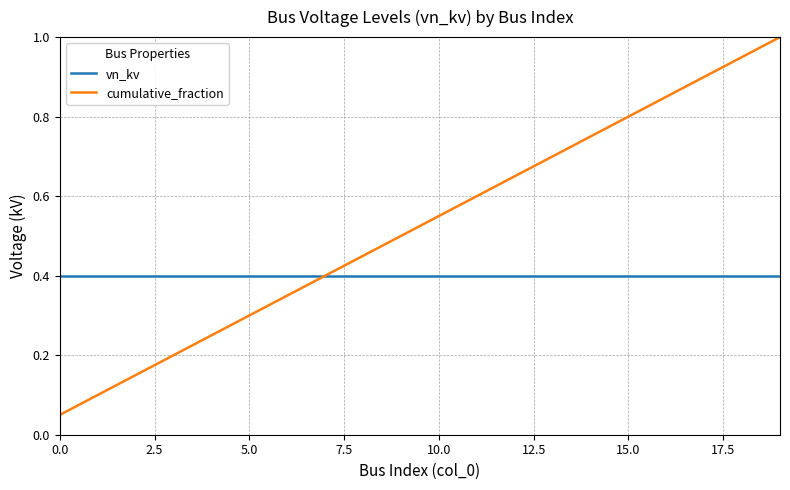

Which series has the largest range (max minus min)?

cumulative_fraction